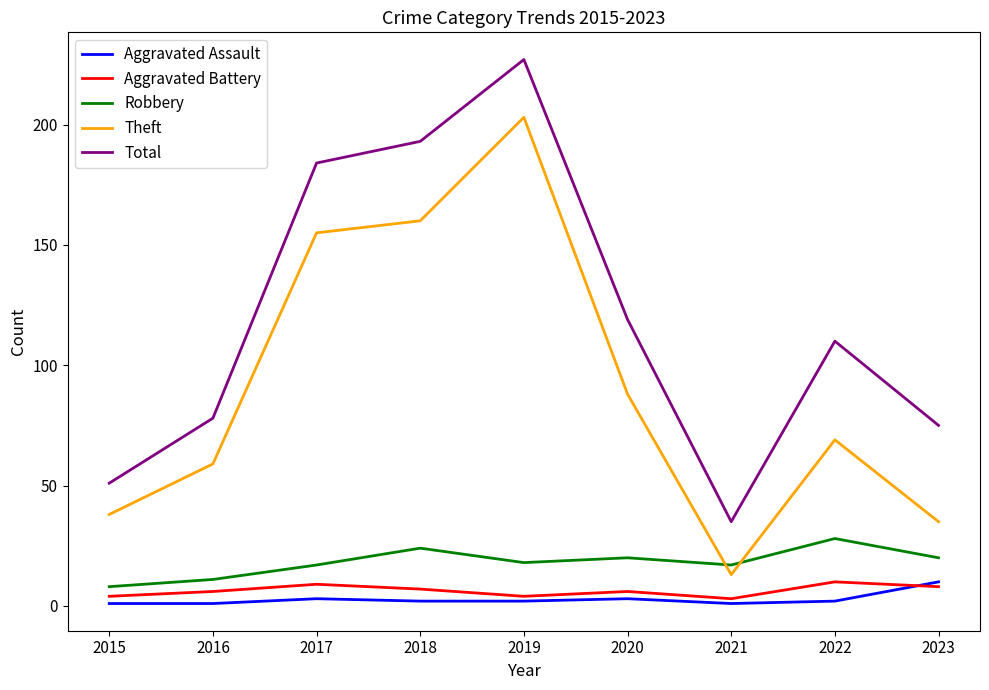

Which series changed the most between 2017 and 2022?

Theft